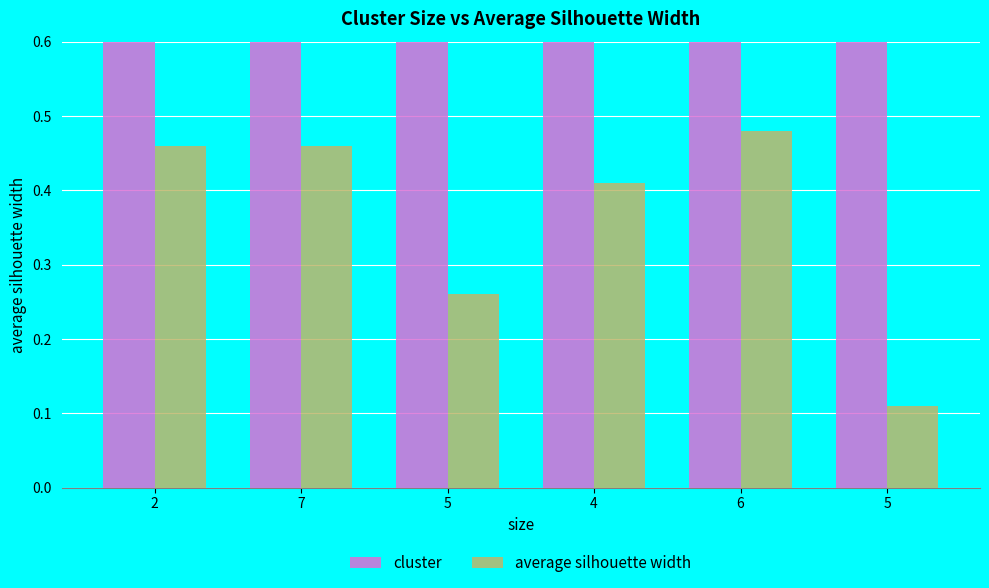

What is the label of the 4th bar from the right?

5